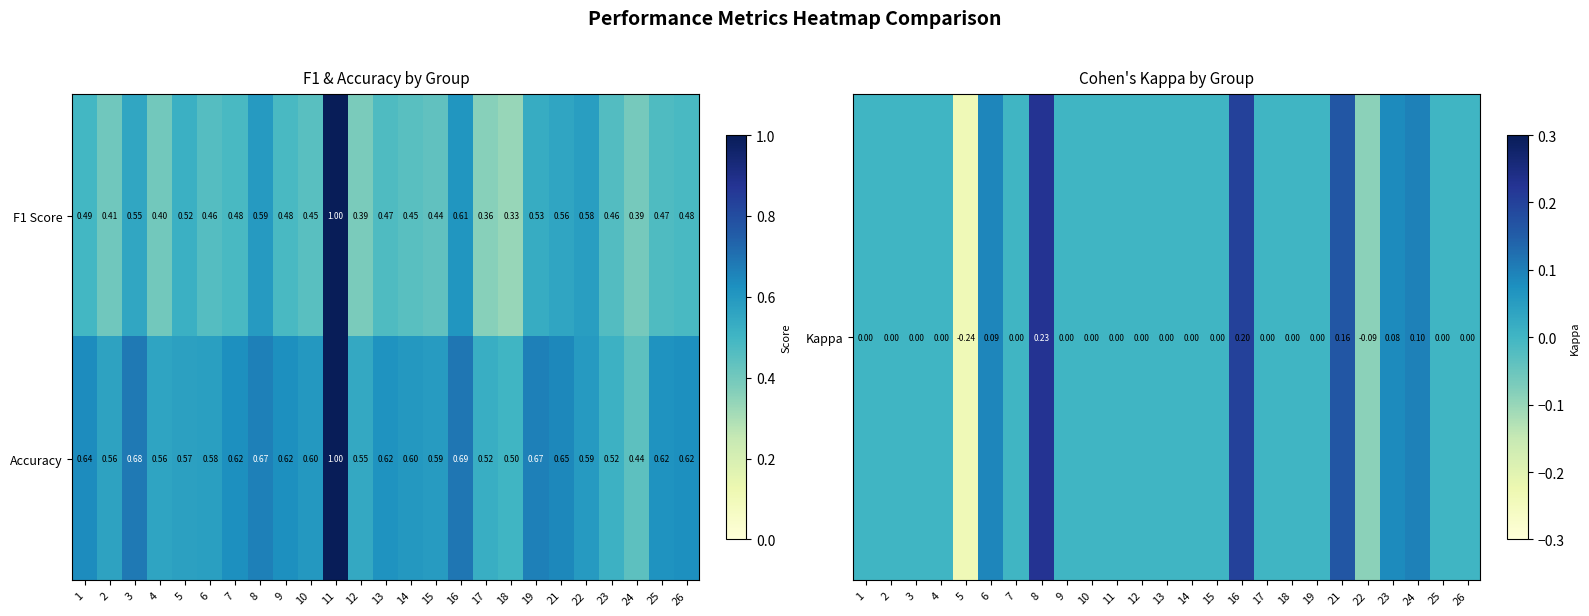

Is the value of F1 Score at 3 greater than the value of Accuracy at 13?

No